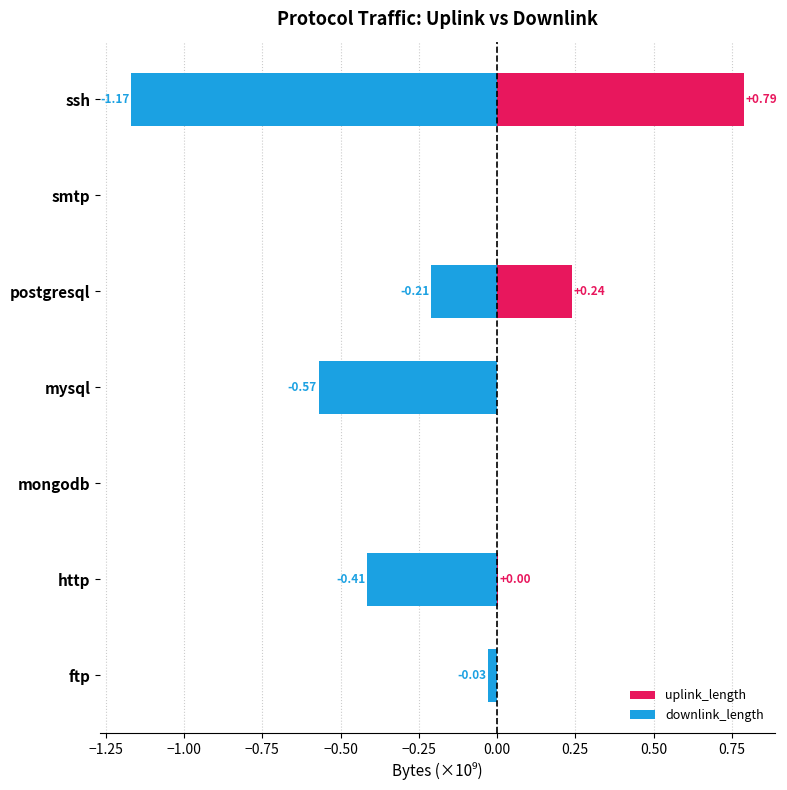

What is the smallest value displayed?

-1.2